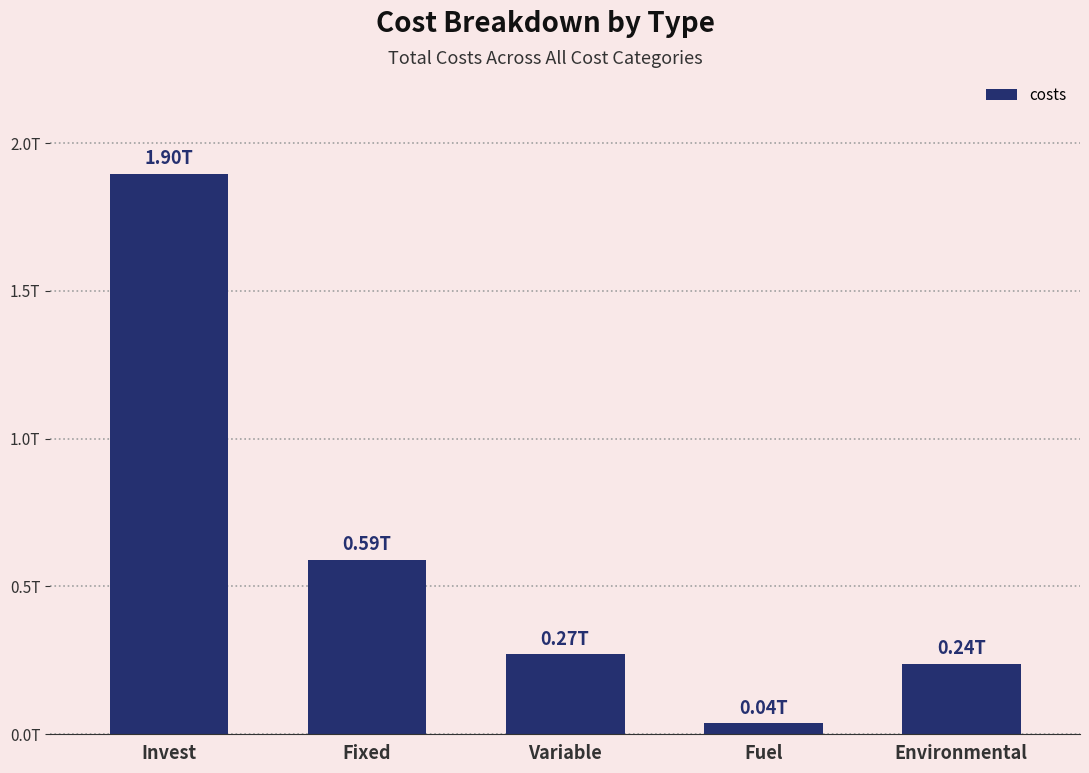

True or false: the data shows 115300657705.6 at Variable.

False